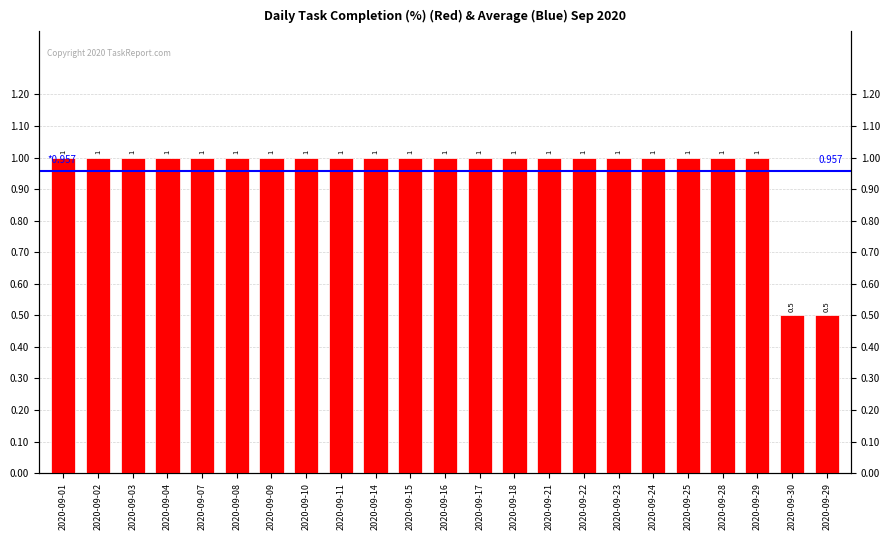

List the labels in order of value, largest first.

2020-09-01, 2020-09-02, 2020-09-03, 2020-09-04, 2020-09-07, 2020-09-08, 2020-09-09, 2020-09-10, 2020-09-11, 2020-09-14, 2020-09-15, 2020-09-16, 2020-09-17, 2020-09-18, 2020-09-21, 2020-09-22, 2020-09-23, 2020-09-24, 2020-09-25, 2020-09-28, 2020-09-29, 2020-09-30, 2020-09-29